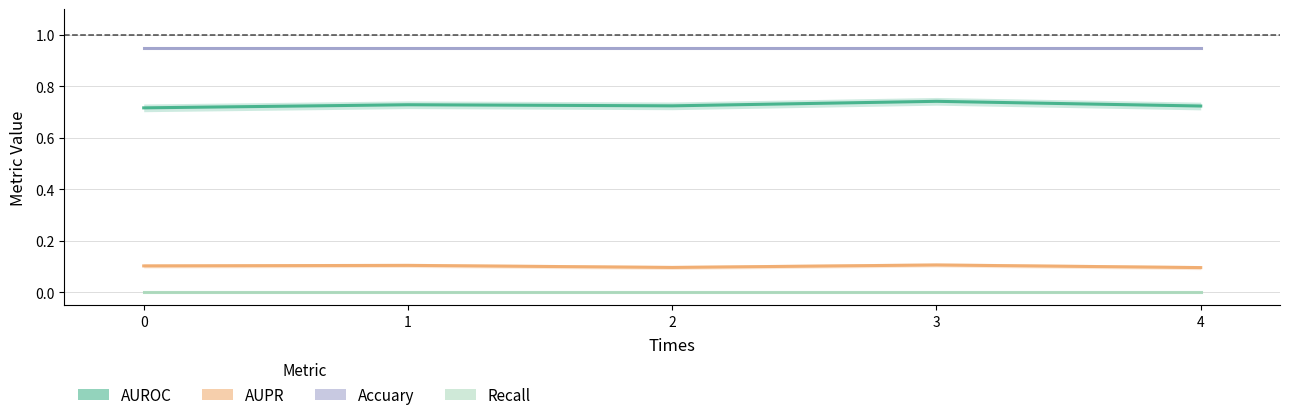

True or false: Recall and Accuary cross at least once.

False